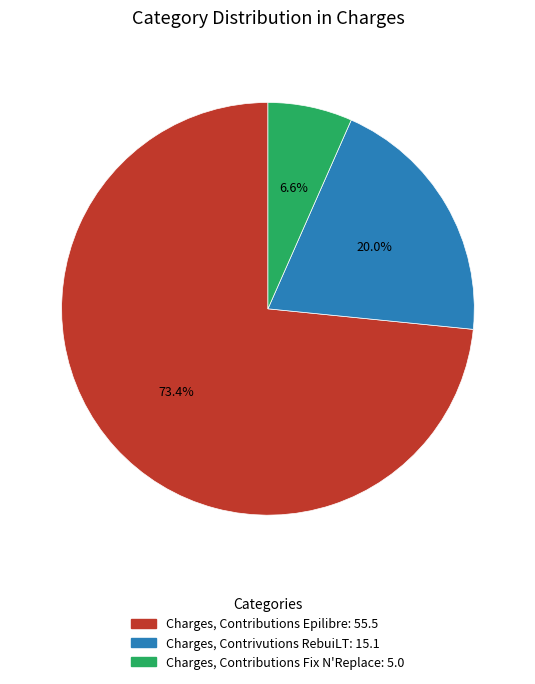

Is the sum of Charges, Contributions Fix N'Replace and Charges, Contrivutions RebuiLT greater than half?

No